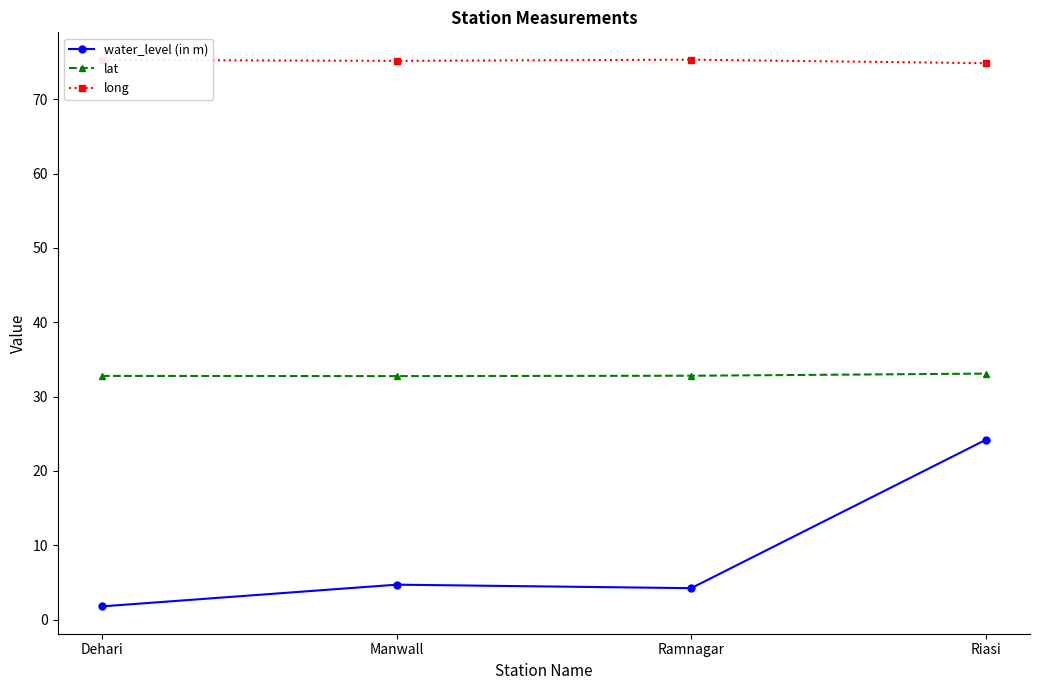

True or false: long has more than 1 interior local peaks.

False